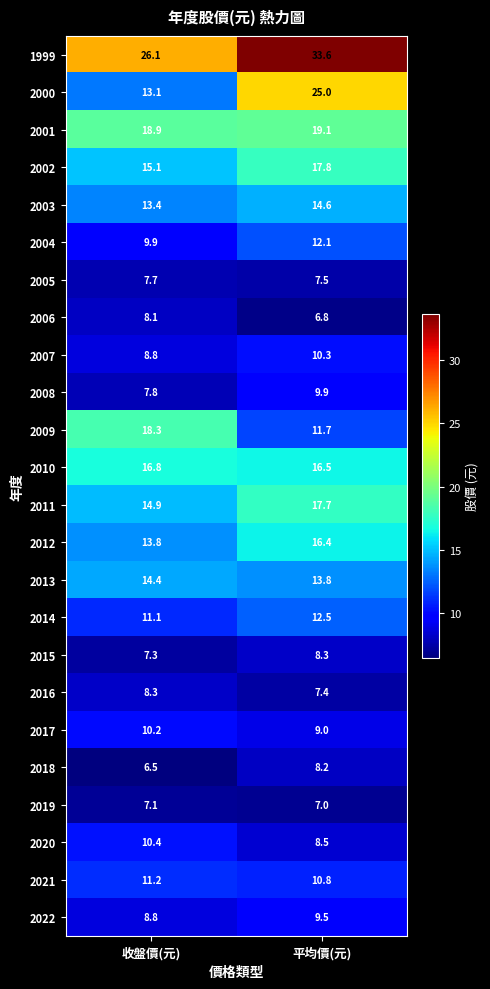

What is the minimum value shown in the chart?

6.5